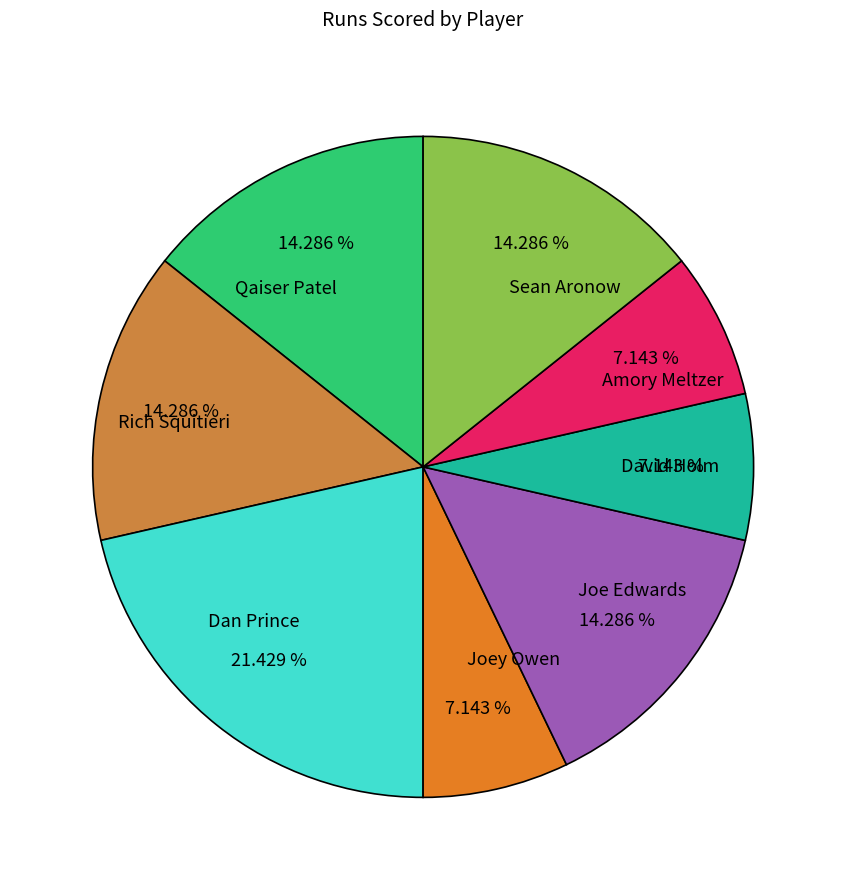

Does any single category account for the majority?

No